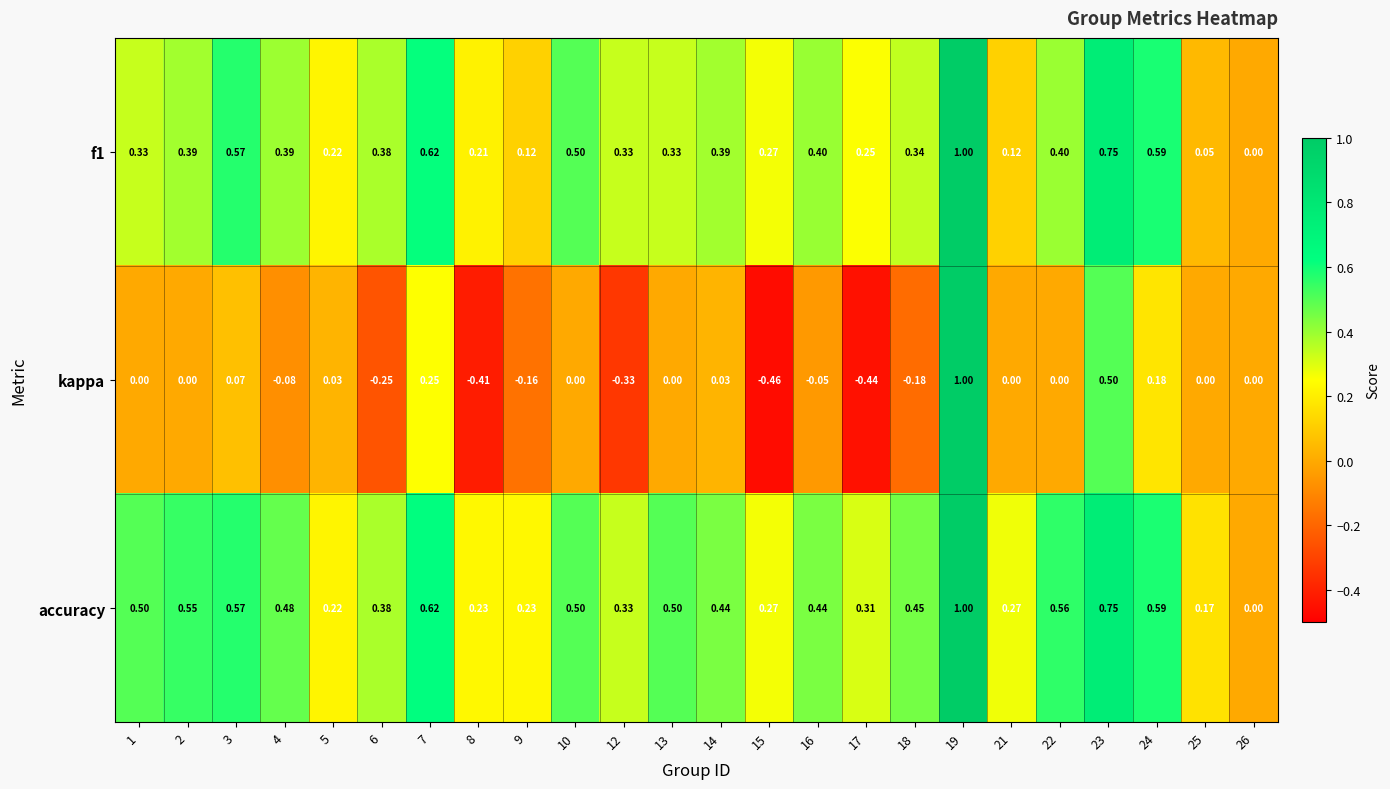

At which category is the sum across all series the highest?

19